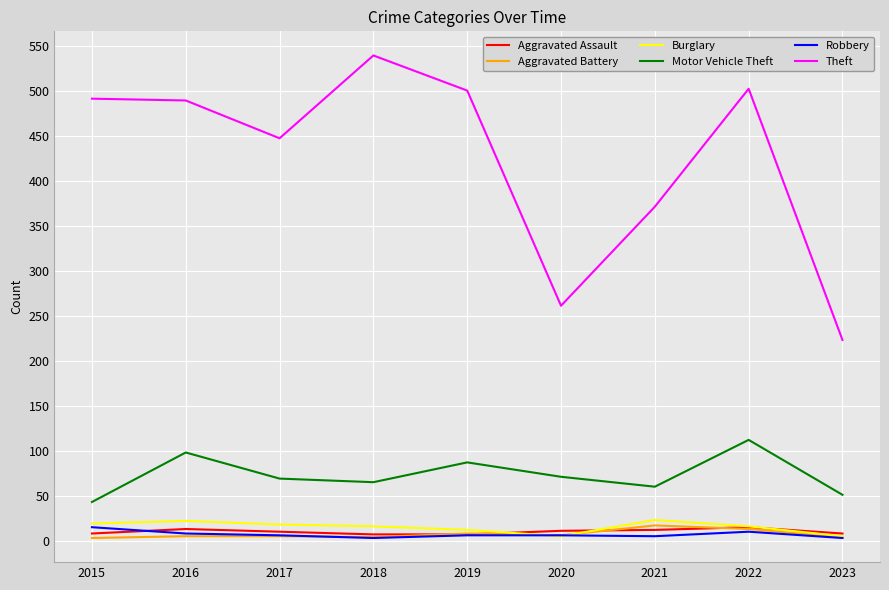

True or false: Theft and Aggravated Battery intersect in this chart.

False